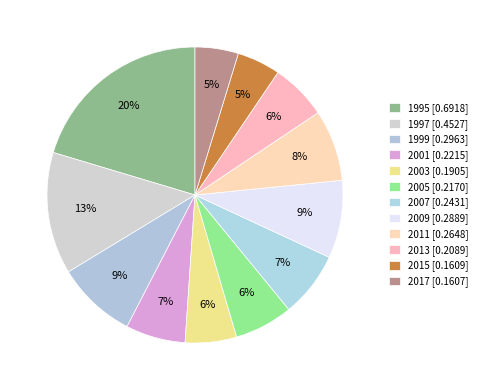

How many segments does this pie chart have?

12